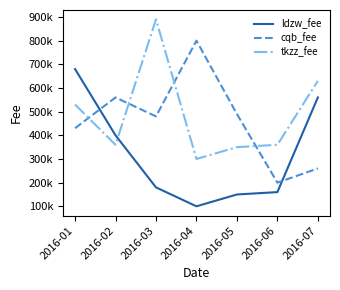

After their last crossing, which series has the higher values: cqb_fee or ldzw_fee?

ldzw_fee